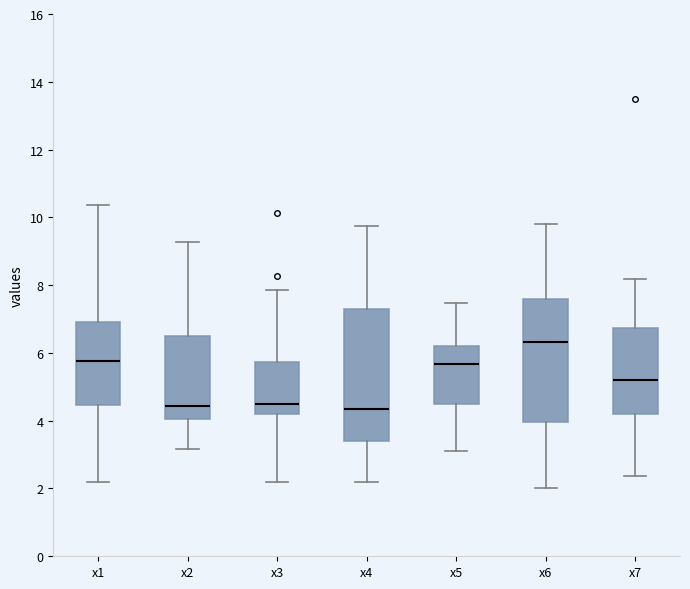

Which box's median line is the highest?

x6